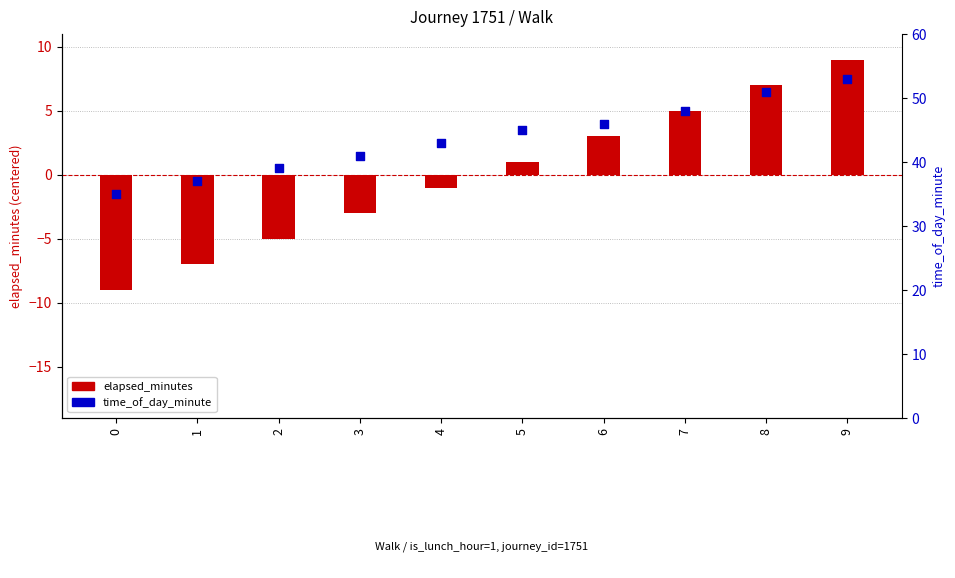

Which series reaches the minimum Y coordinate?

elapsed_minutes